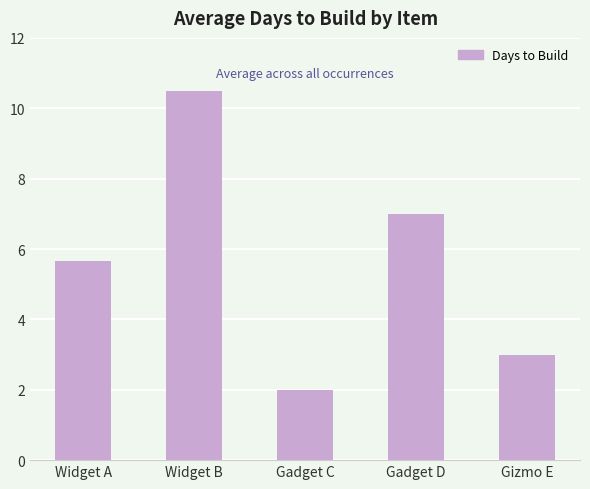

Rank the categories by value from lowest to highest.

Gadget C, Gizmo E, Widget A, Gadget D, Widget B